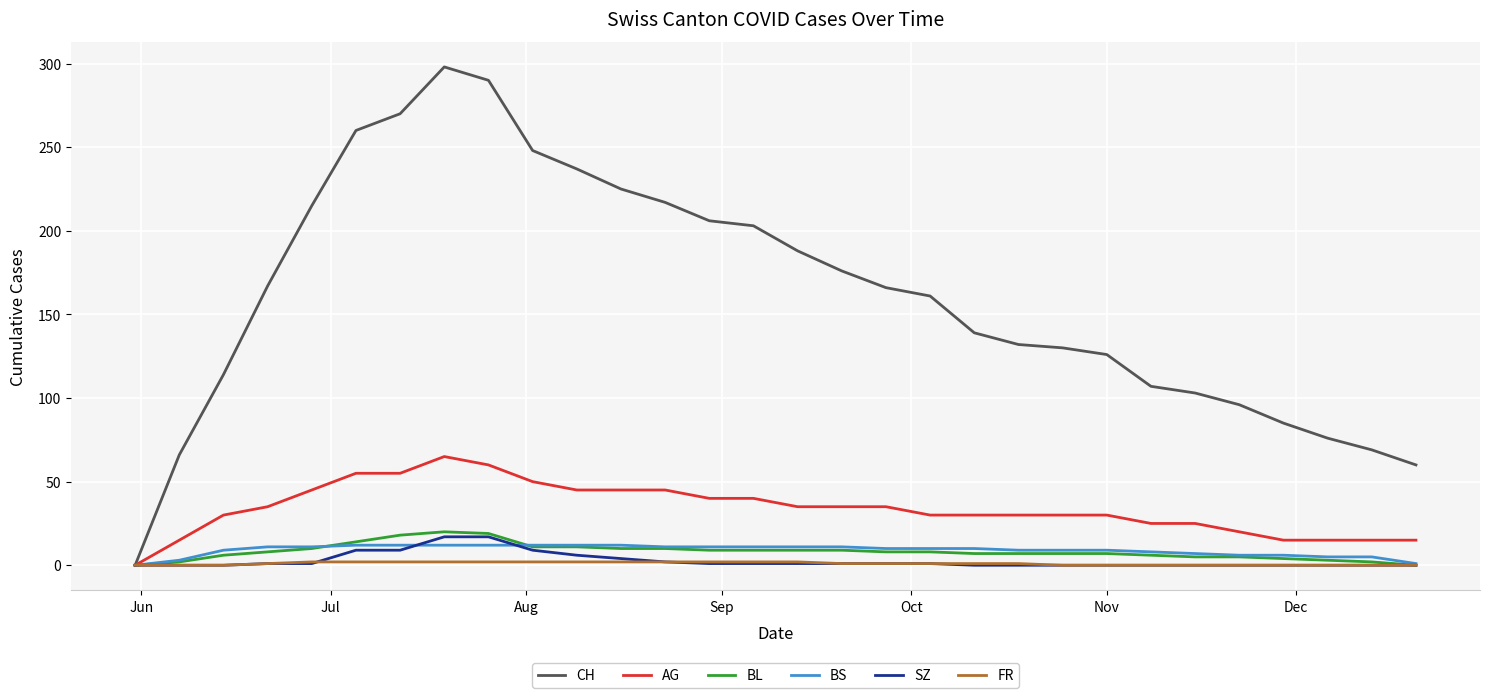

Which series has the widest spread of values?

CH